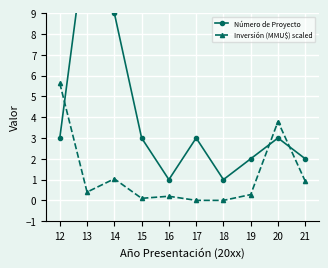

Reading right to left, extract all data points from this chart.

Número de Proyecto: 21=2.0	20=3.0	19=2.0	18=1.0	17=3.0	16=1.0	15=3.0	14=9.0	13=13.0	12=3.0
Inversión (MMU$) scaled: 21=0.9	20=3.8	19=0.3	18=0.0	17=0.0	16=0.2	15=0.1	14=1.0	13=0.4	12=5.6